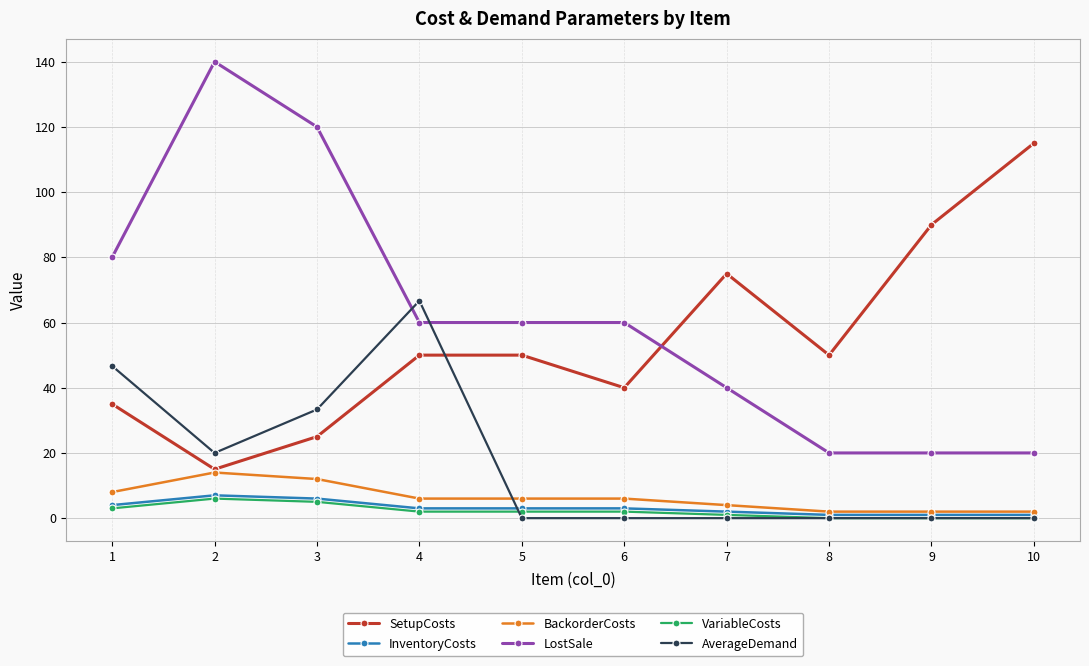

Is this an area chart (filled region under the line)?

No